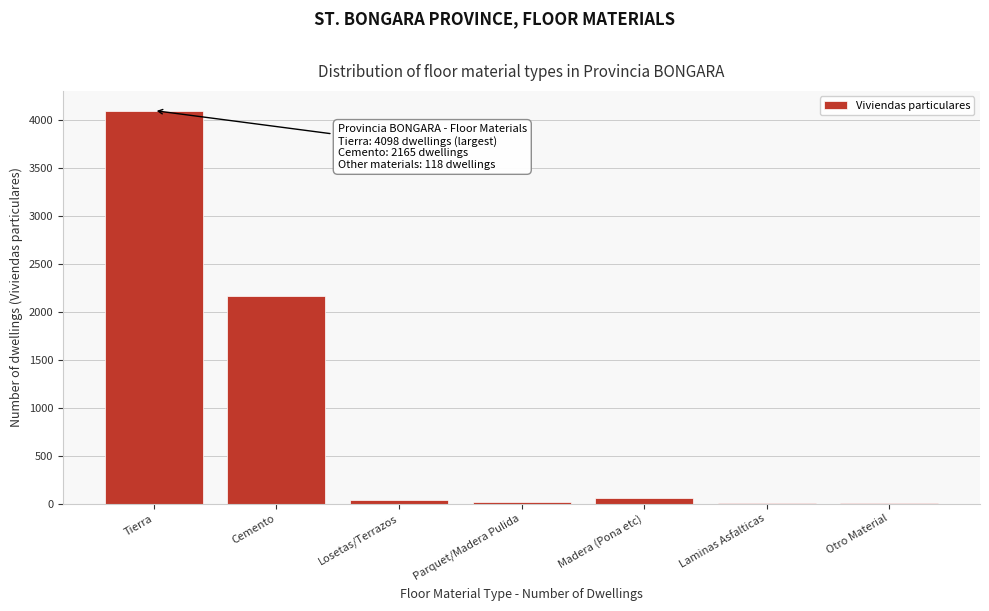

Which category has the highest value across all series?

Tierra